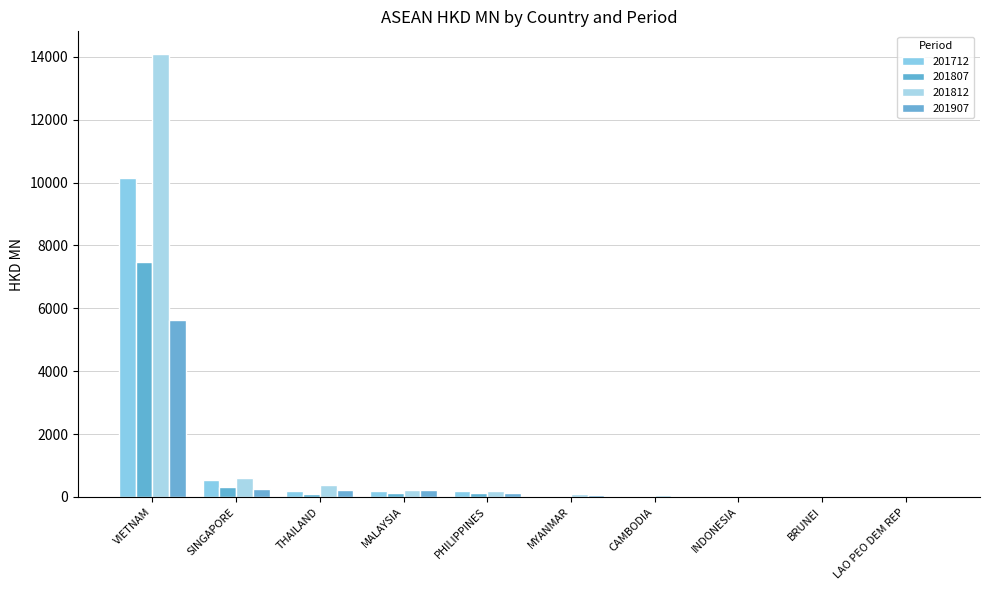

What is the maximum value shown in the chart?

14104.4